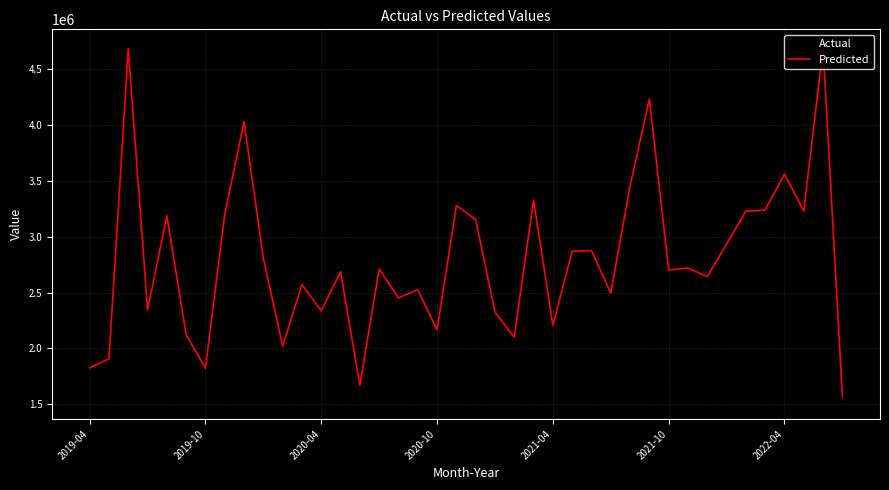

What is the highest value of the Actual series?

4695387.4